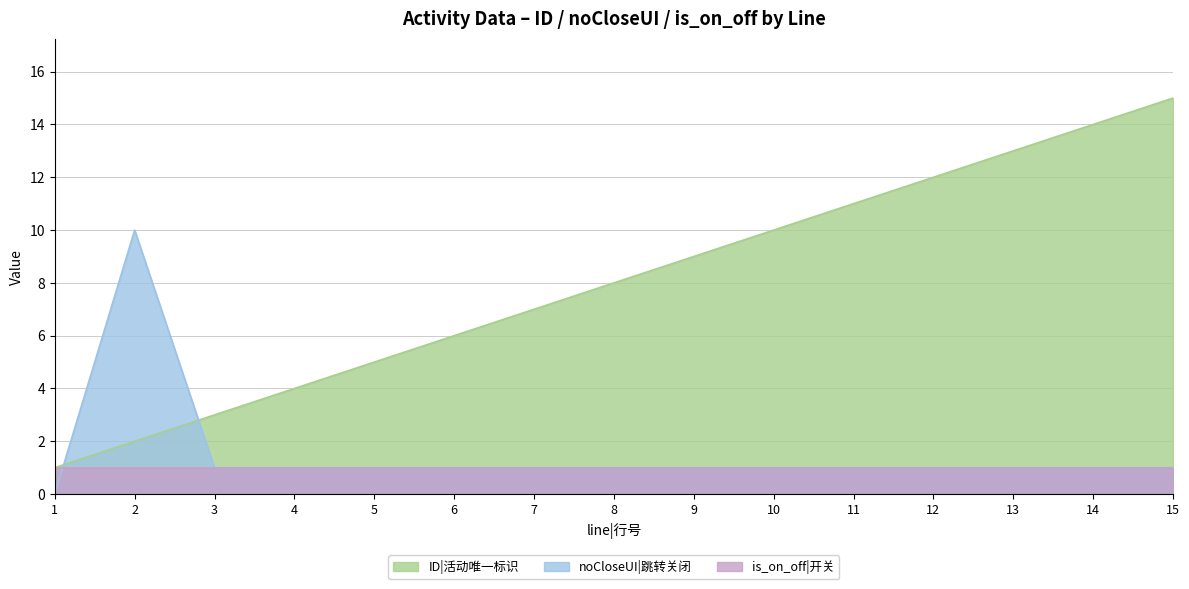

Between 5 and 15, which series saw the biggest shift?

ID|活动唯一标识